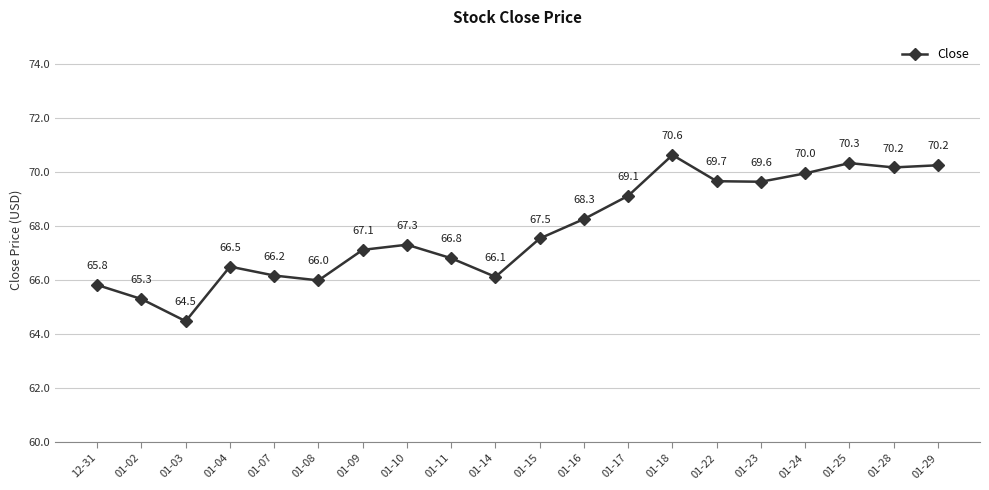

What is the change in value from 01-03 to 01-29?

+5.8